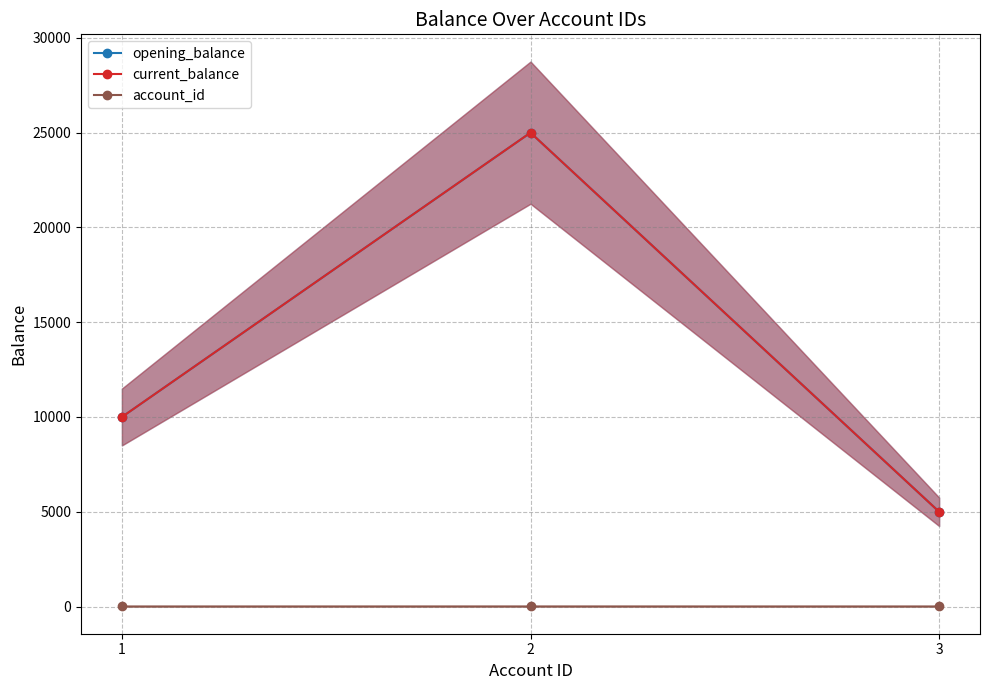

Reading right to left, extract all data points from this chart.

opening_balance: 3=5000	2=25000	1=10000
current_balance: 3=5000	2=25000	1=10000
account_id: 3=5	2=6	1=5